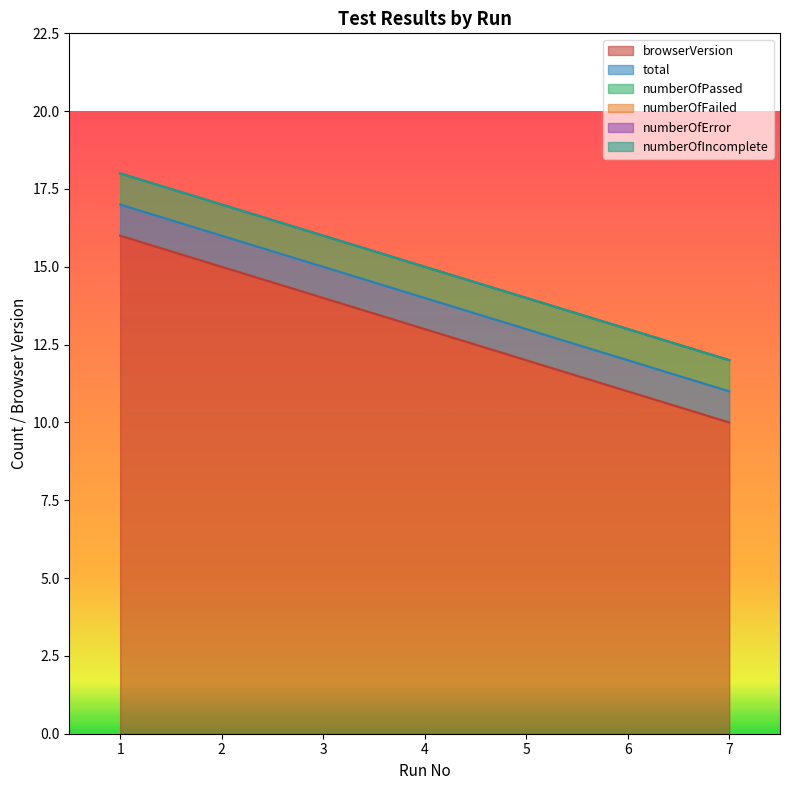

What is the total value across all series at 3?

16